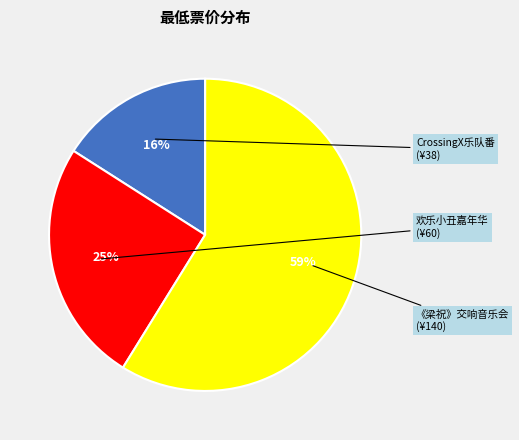

To the nearest percent, what is the difference between the largest and smallest slice percentages?

43%